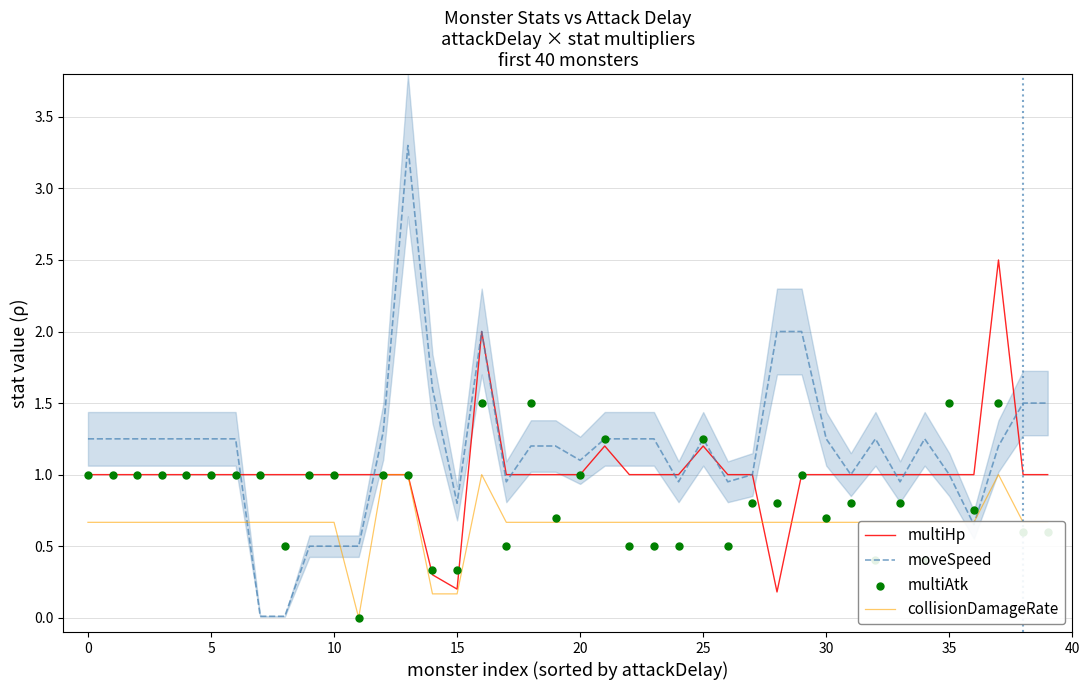

Which series has the largest Y range (max minus min)?

moveSpeed